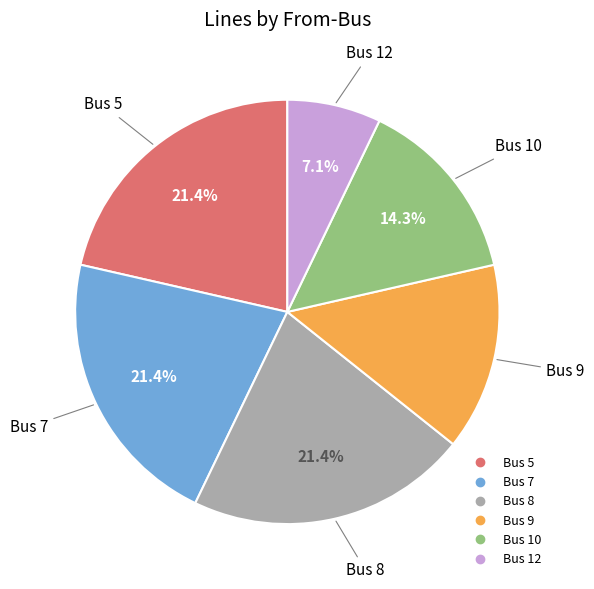

Does any single category account for the majority?

No